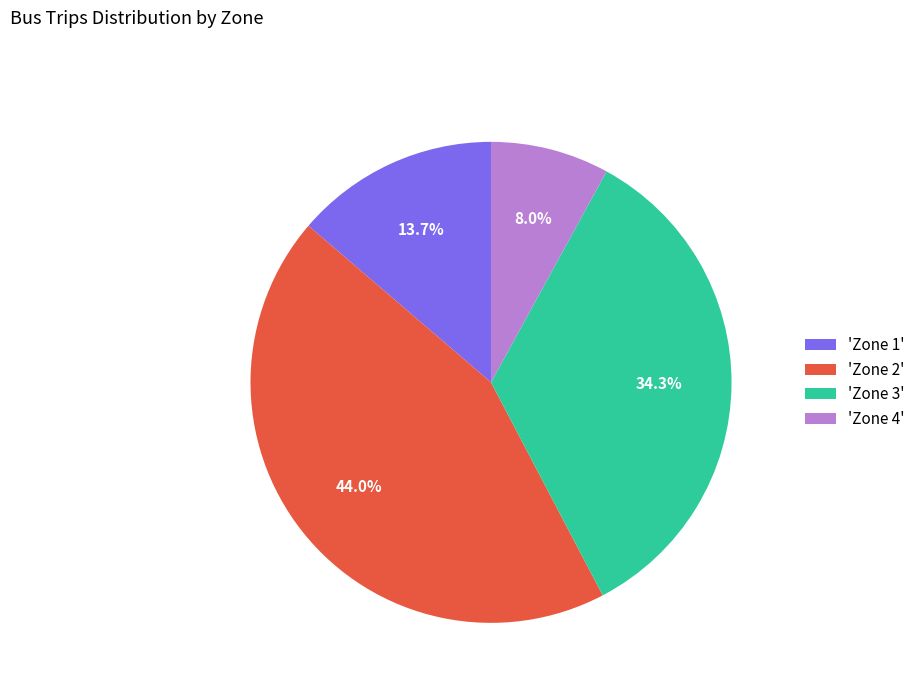

Approximately how many times larger is the value at 'Zone 2' compared to 'Zone 3'?

1.3